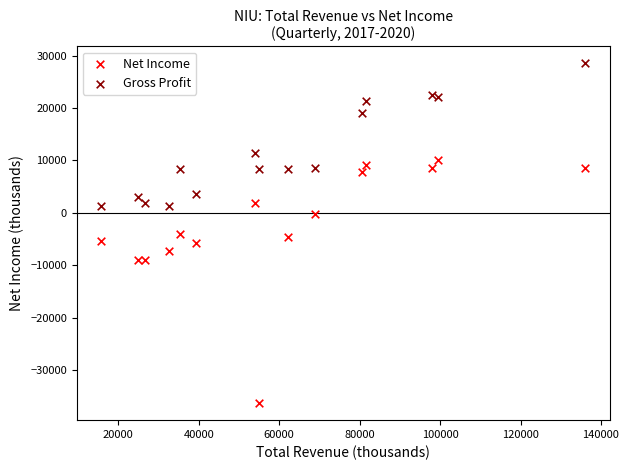

Which series contains the highest Y value?

Gross Profit